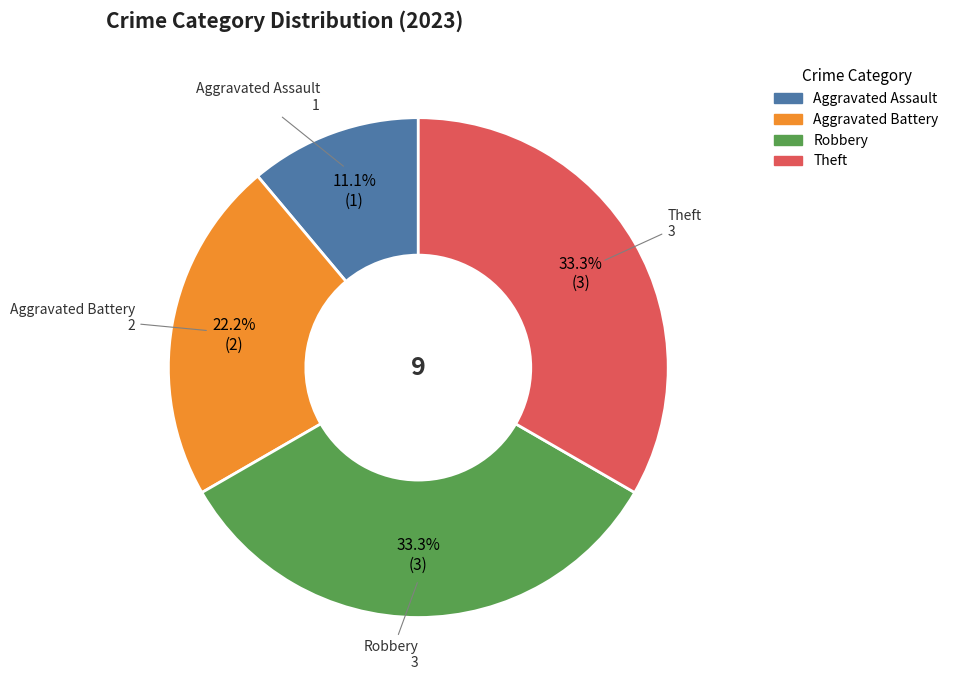

Is Aggravated Assault the majority of the pie?

No